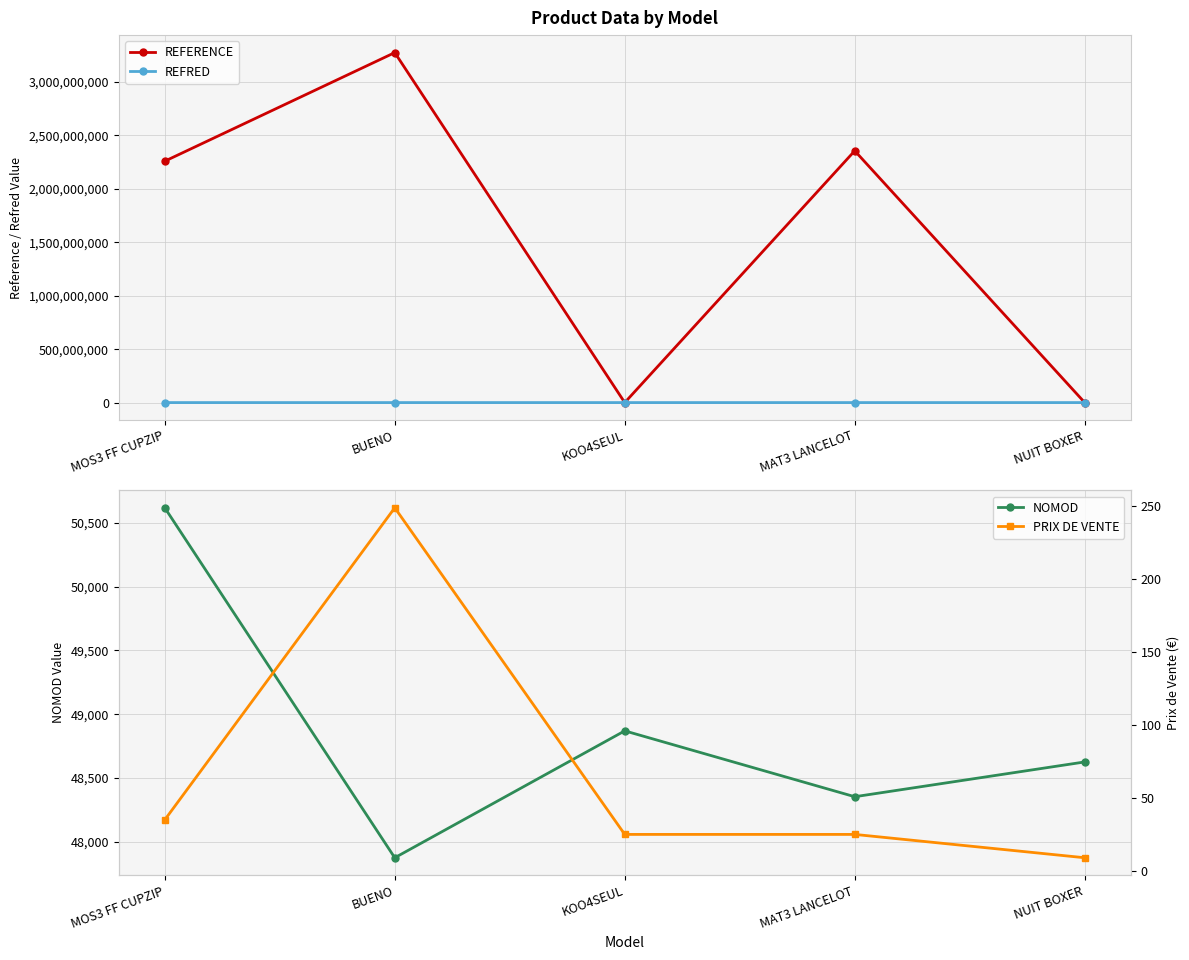

At which label does NOMOD first exceed 48625?

MOS3 FF CUPZIP